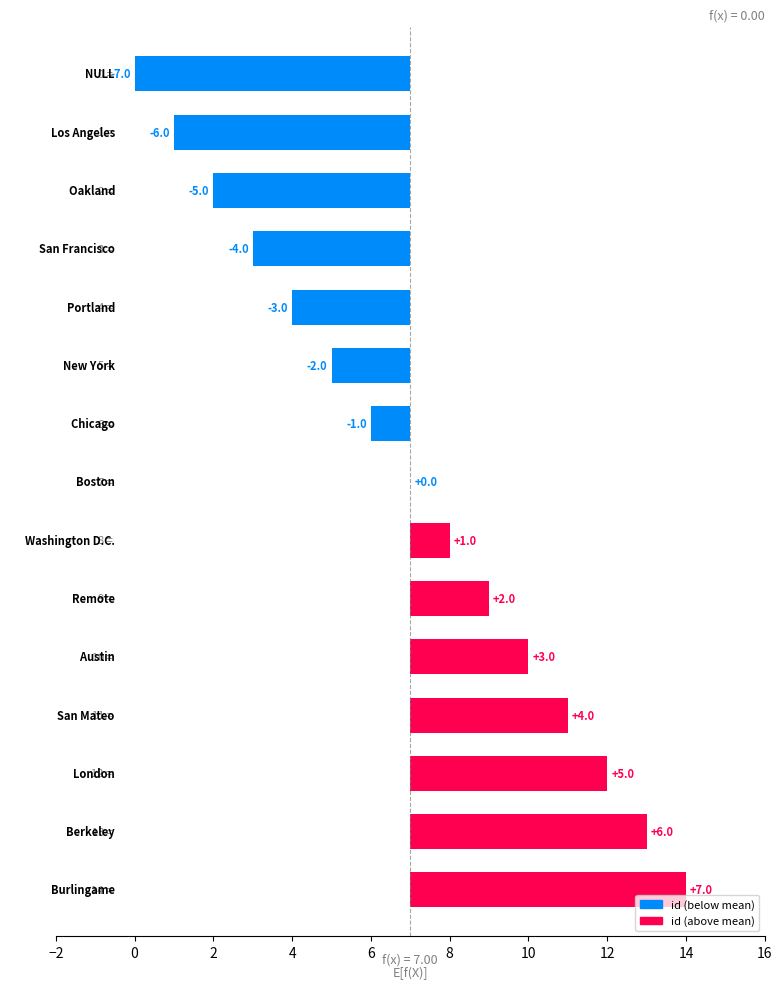

Reading left to right, extract all data points from this chart.

-7	-6	-5	-4	-3	-2	-1	0	1	2	3	4	5	6	7